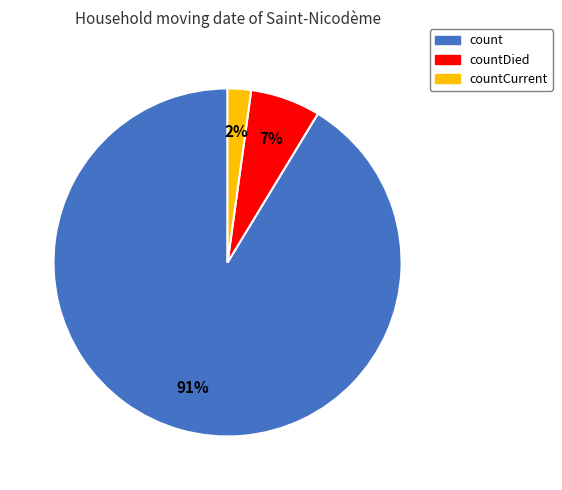

To the nearest percent, what is the difference between the largest and smallest slice percentages?

89%